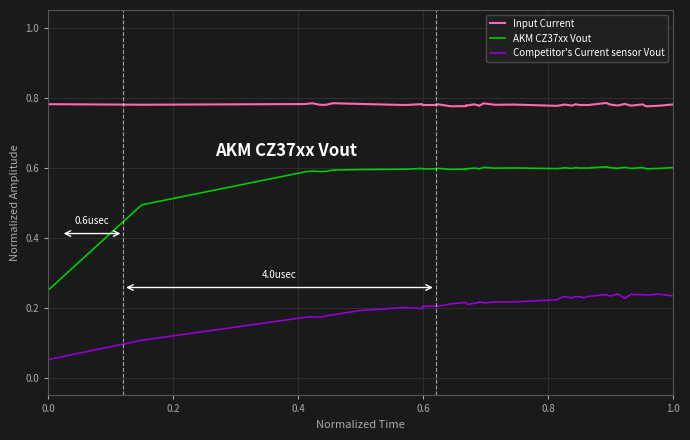

Which series has the largest range (max minus min)?

AKM CZ37xx Vout